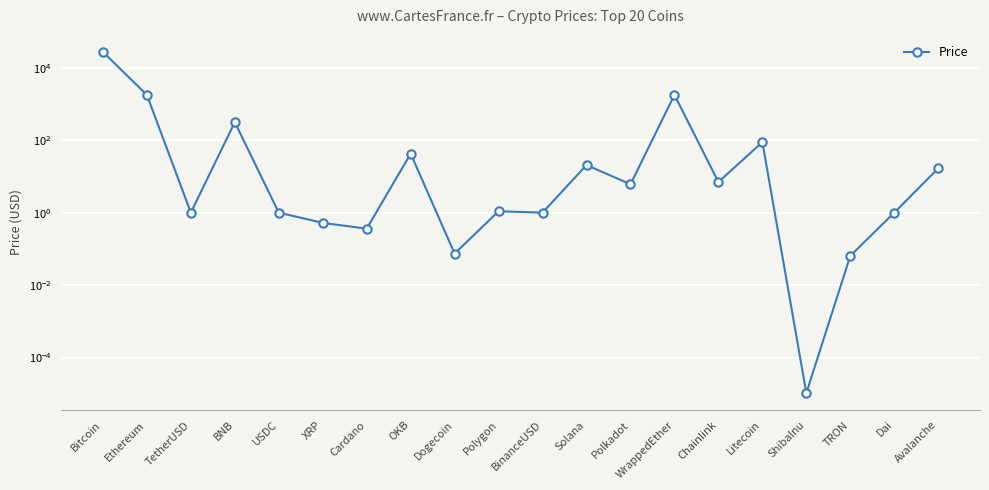

What is the label of the 3rd point from the right?

TRON